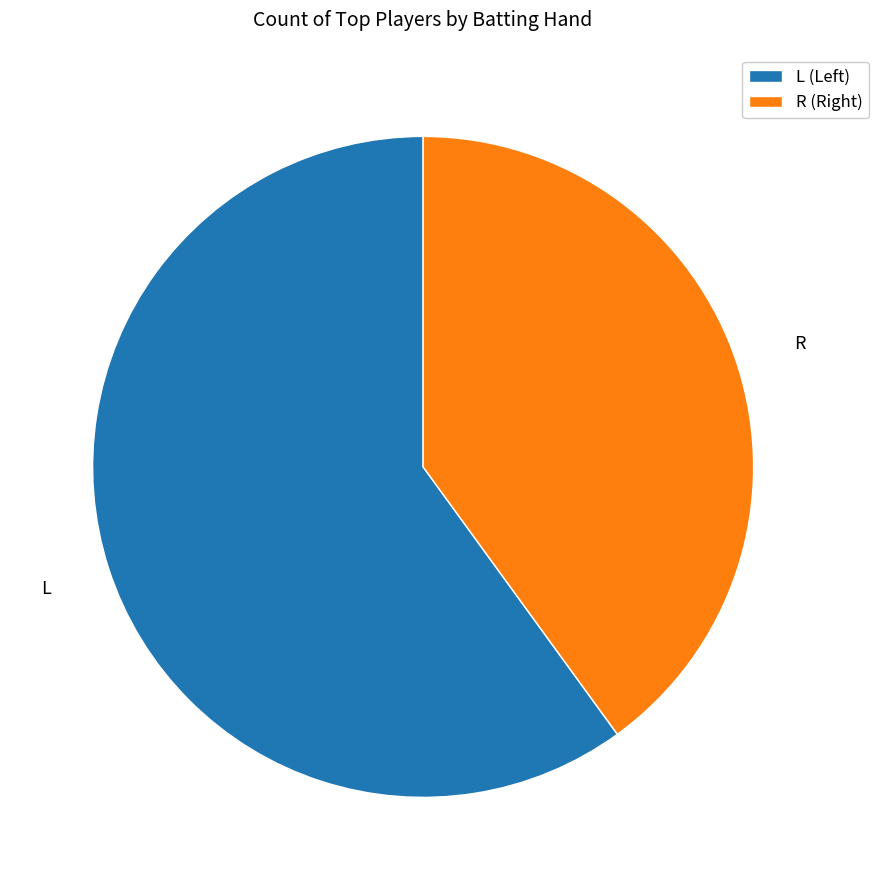

Does any single category account for the majority?

Yes